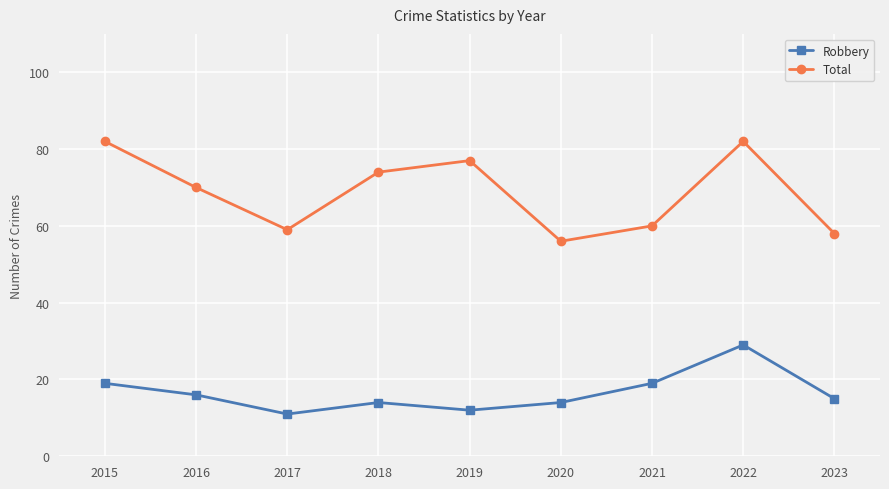

Is the value of Robbery at 2023 greater than the value of Total at 2017?

No